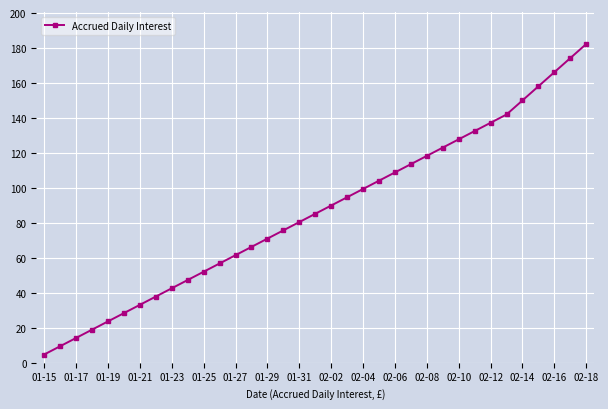

True or false: there are more than 0 points higher than both neighbors.

False